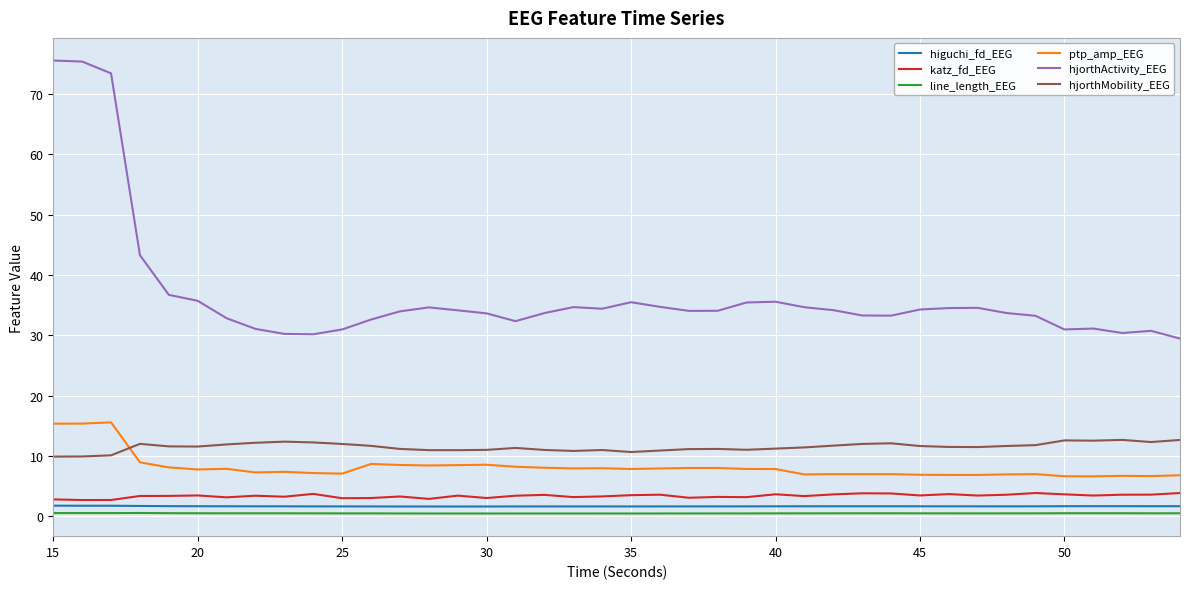

Which series has the largest total across all categories?

hjorthActivity_EEG